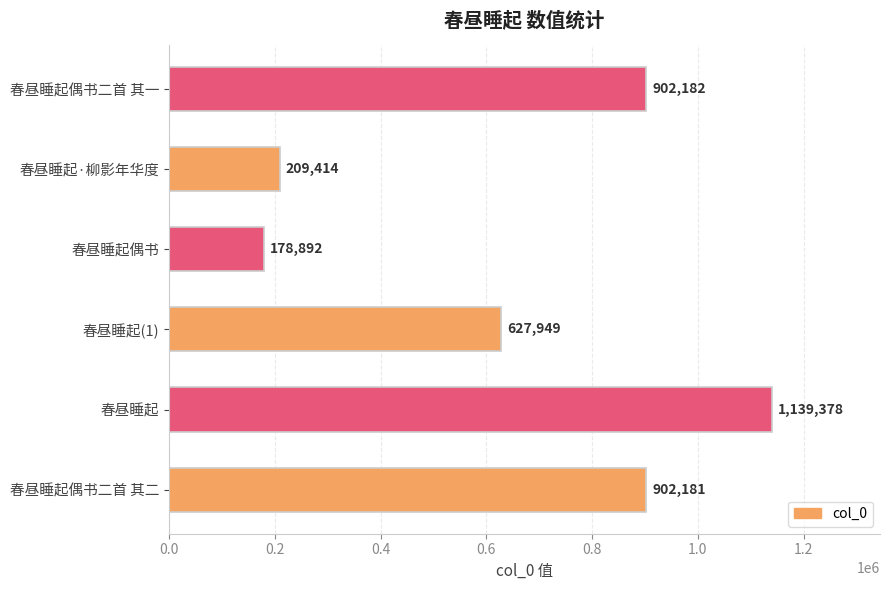

What is the smallest value displayed?

178892